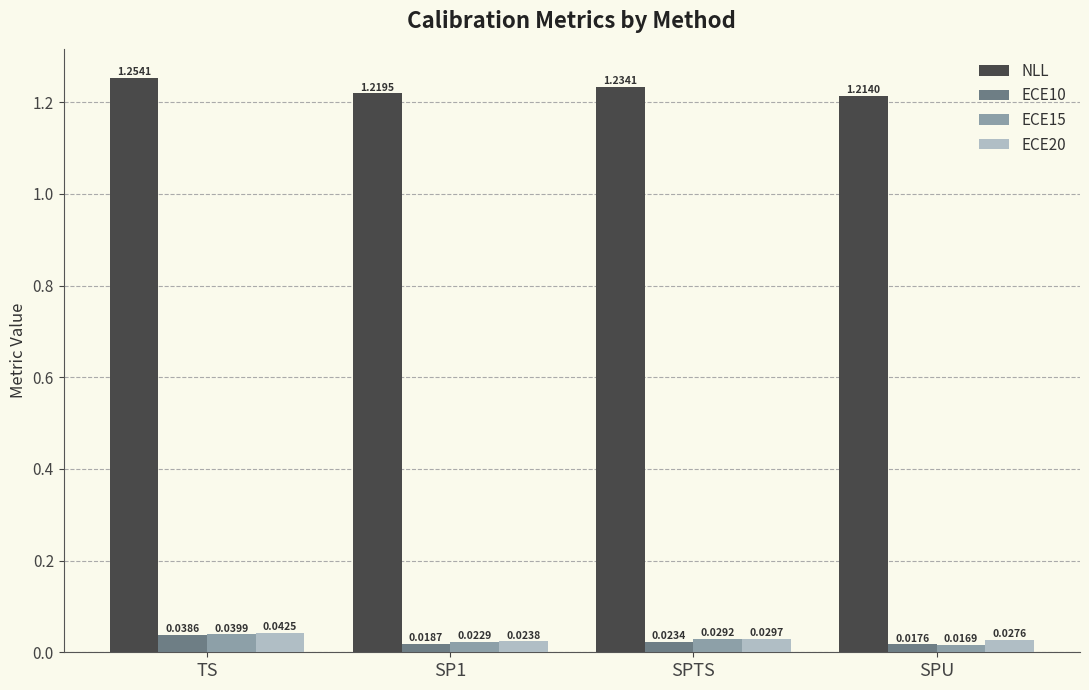

How many groups of bars are there?

4